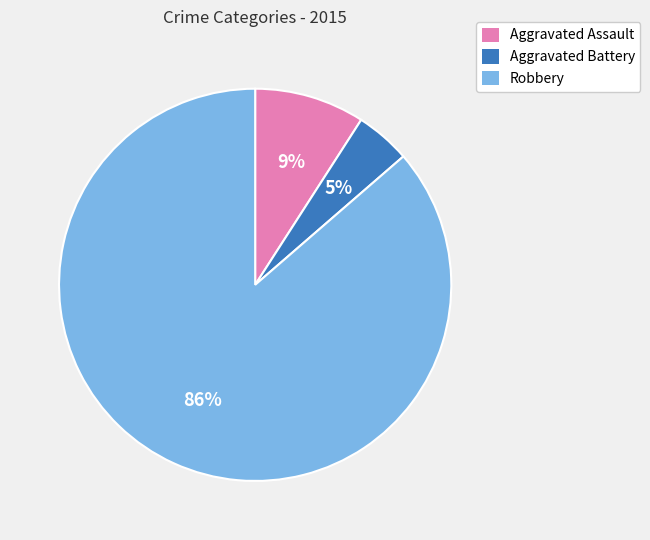

True or false: Robbery accounts for 86% of the total.

True